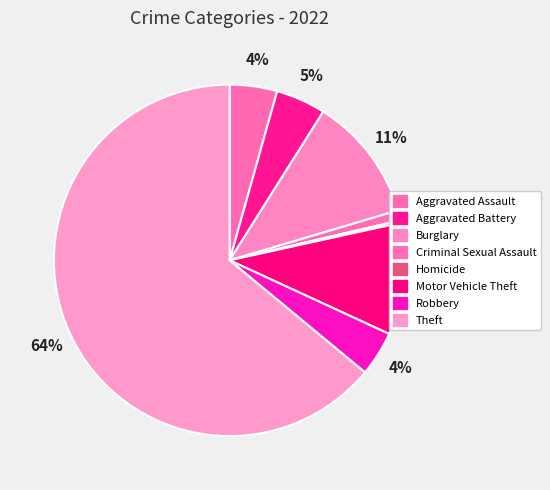

Rank the categories by value from highest to lowest.

Theft, Burglary, Motor Vehicle Theft, Aggravated Battery, Aggravated Assault, Robbery, Criminal Sexual Assault, Homicide